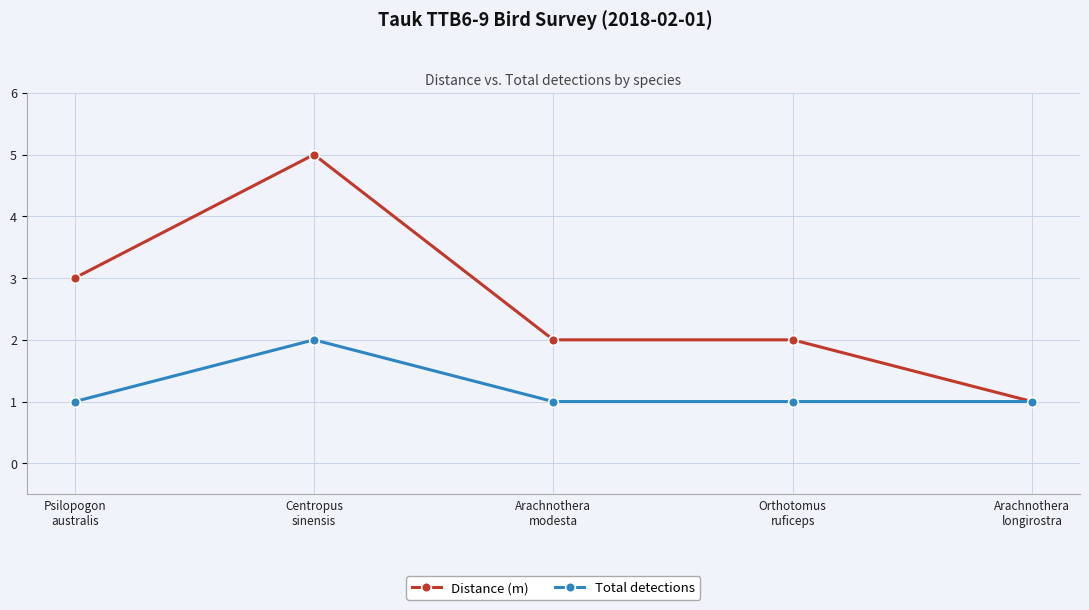

Which series has the largest range (max minus min)?

Distance (m)